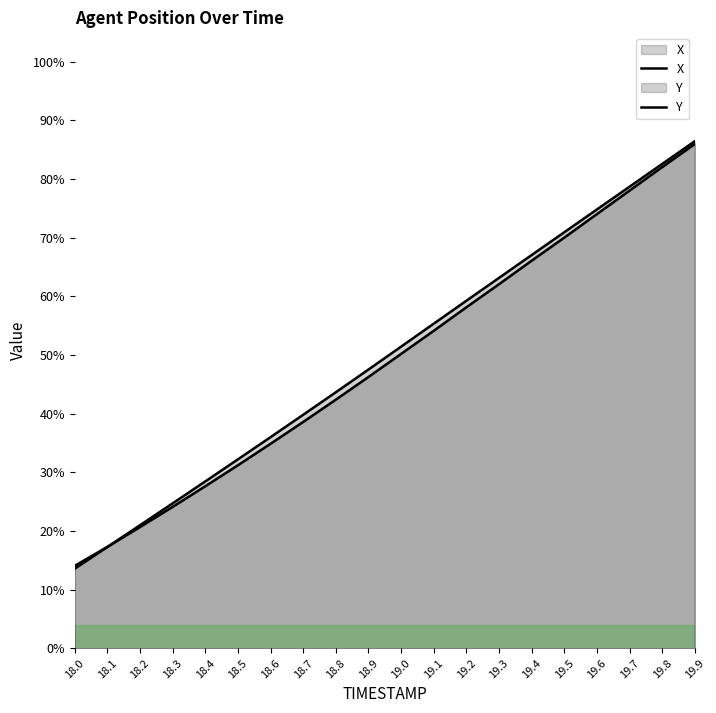

Which series has the largest range (max minus min)?

X